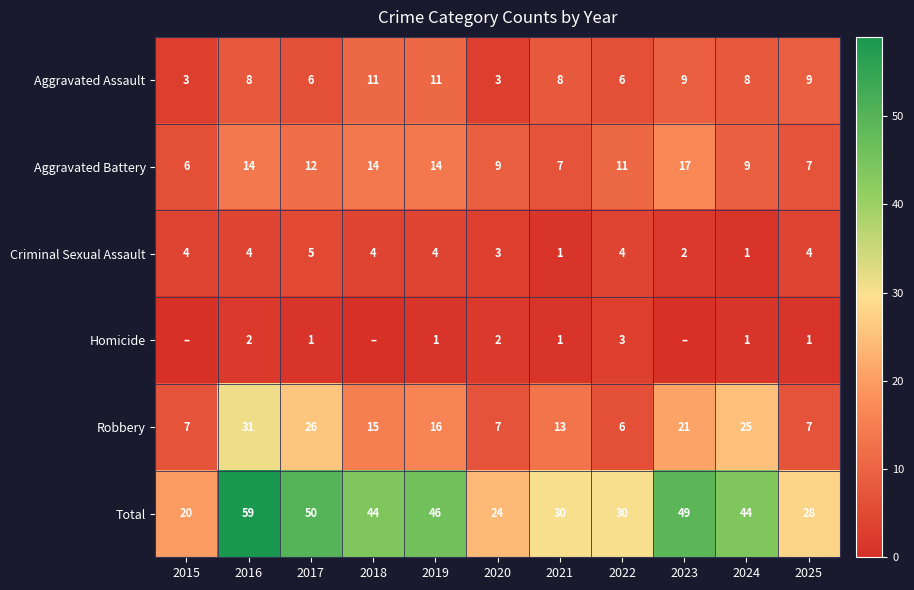

How many data points in Criminal Sexual Assault are less than 4?

4